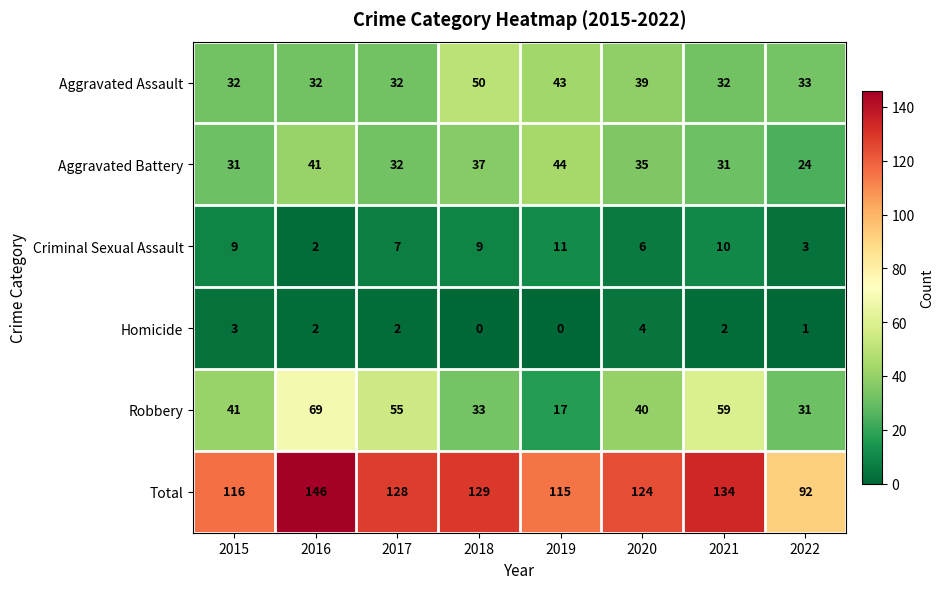

How many data points in Total are less than 128?

4